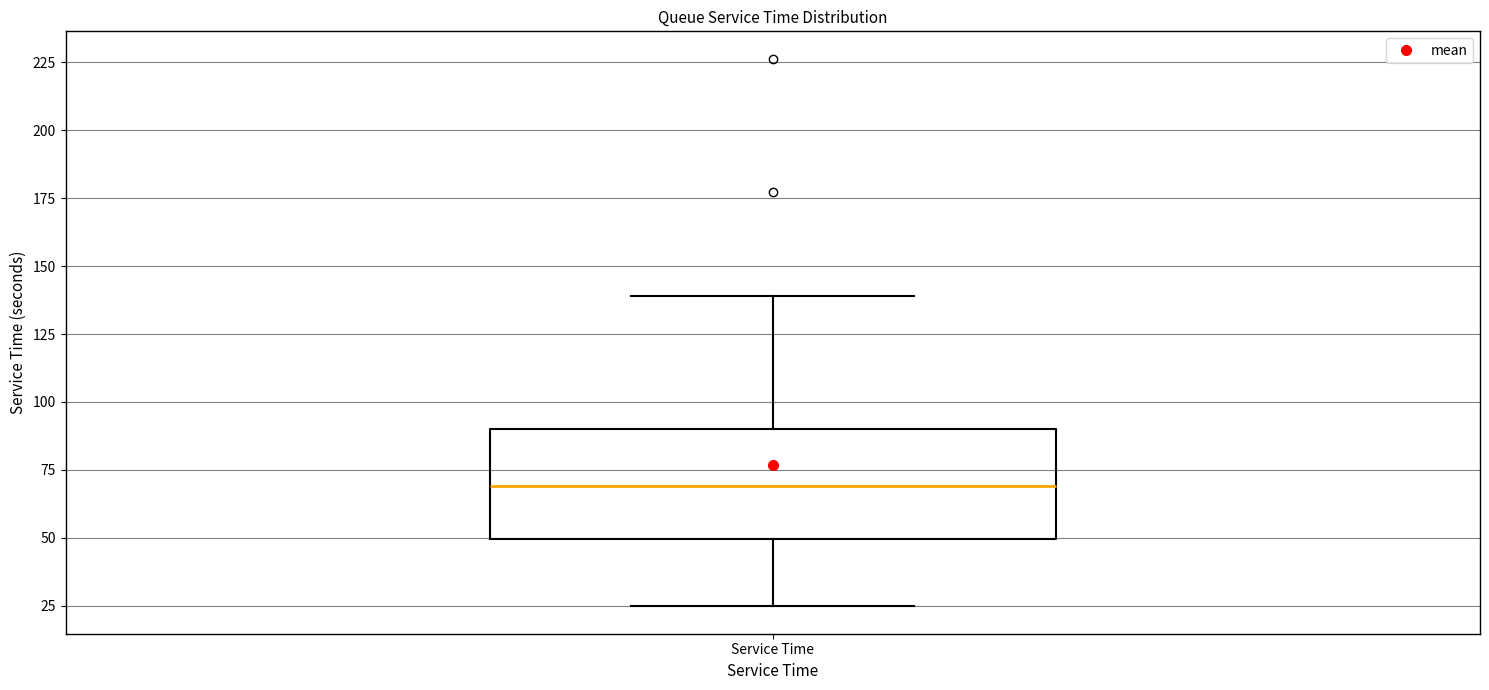

Read this box plot against the y-axis: the position of the median line, the range covered by the box, and the ends of both whiskers. The values are not printed on the chart, so give them approximately, as read against the axis.

median 70, box 50 to 90, whiskers 25 to 140